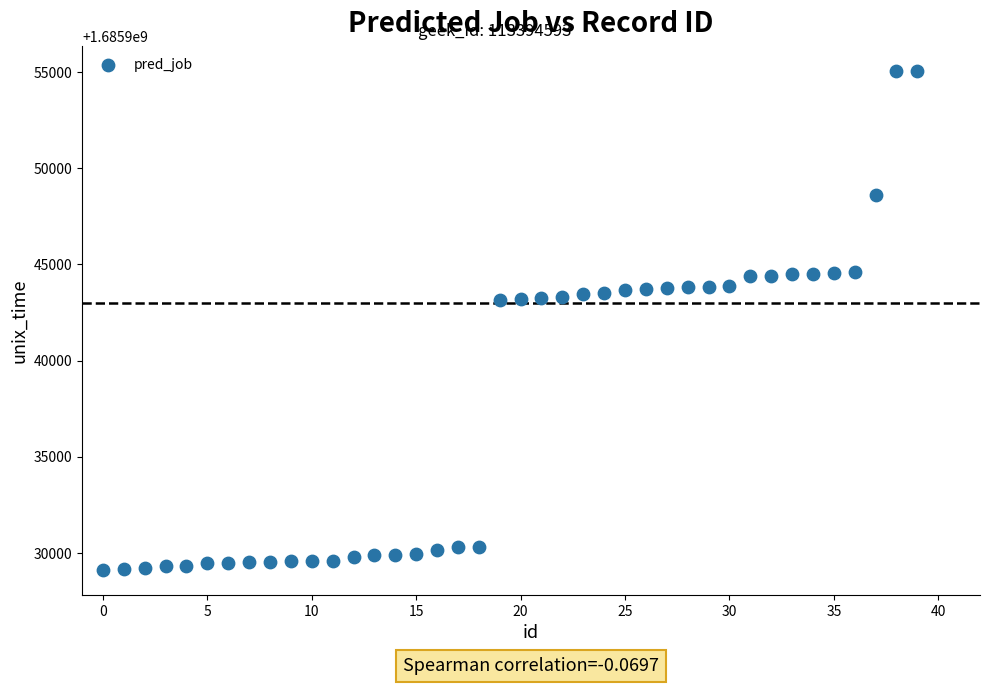

What is the range of Y values (max minus min)?

25961